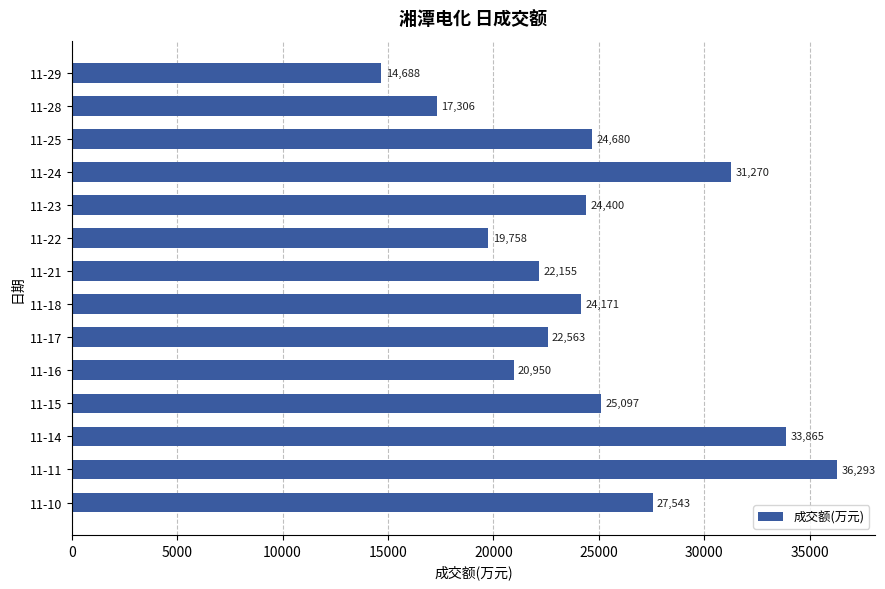

What is the average value?

24624